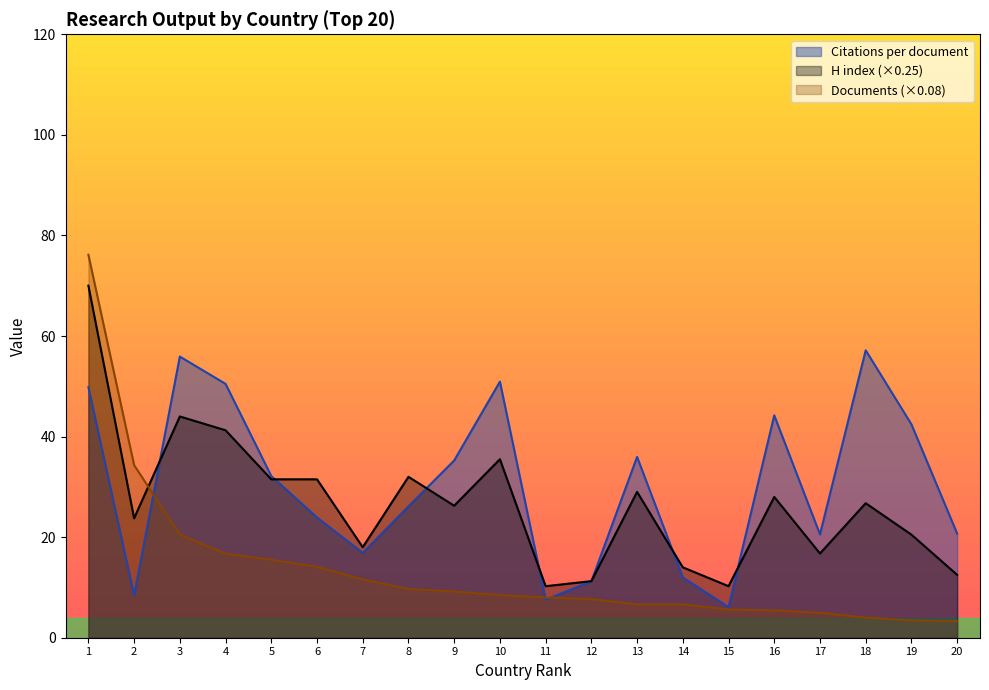

Which category has the highest value across all series?

1